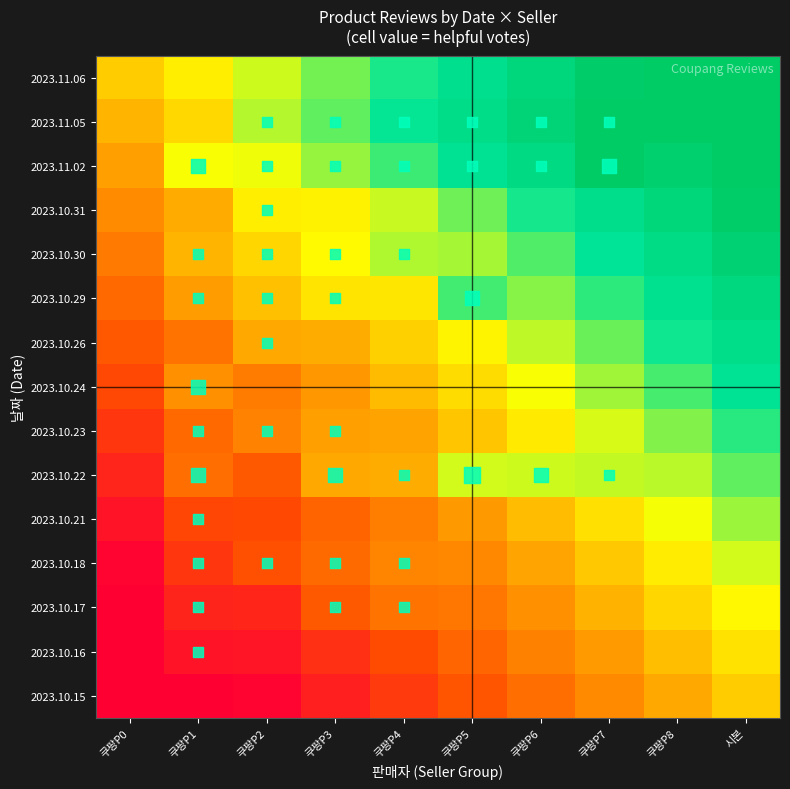

How many series are shown in this chart?

15